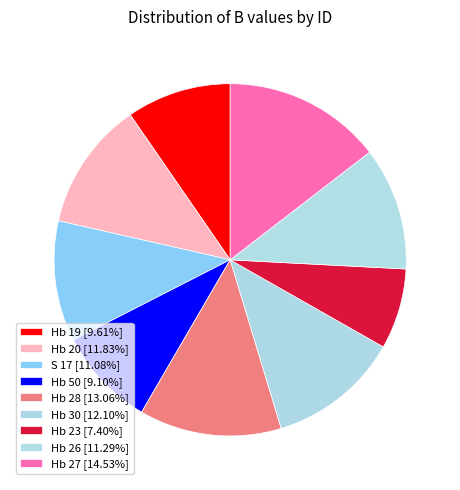

The Hb 28 slice represents 13% of the pie. True or false?

True